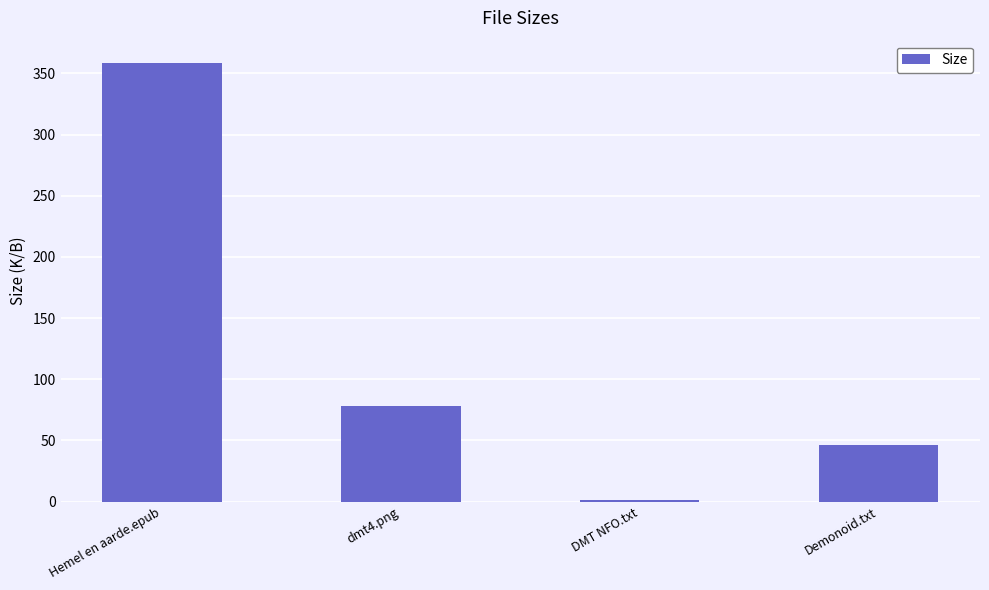

The chart shows a value of 67.3 at Demonoid.txt. True or false?

False